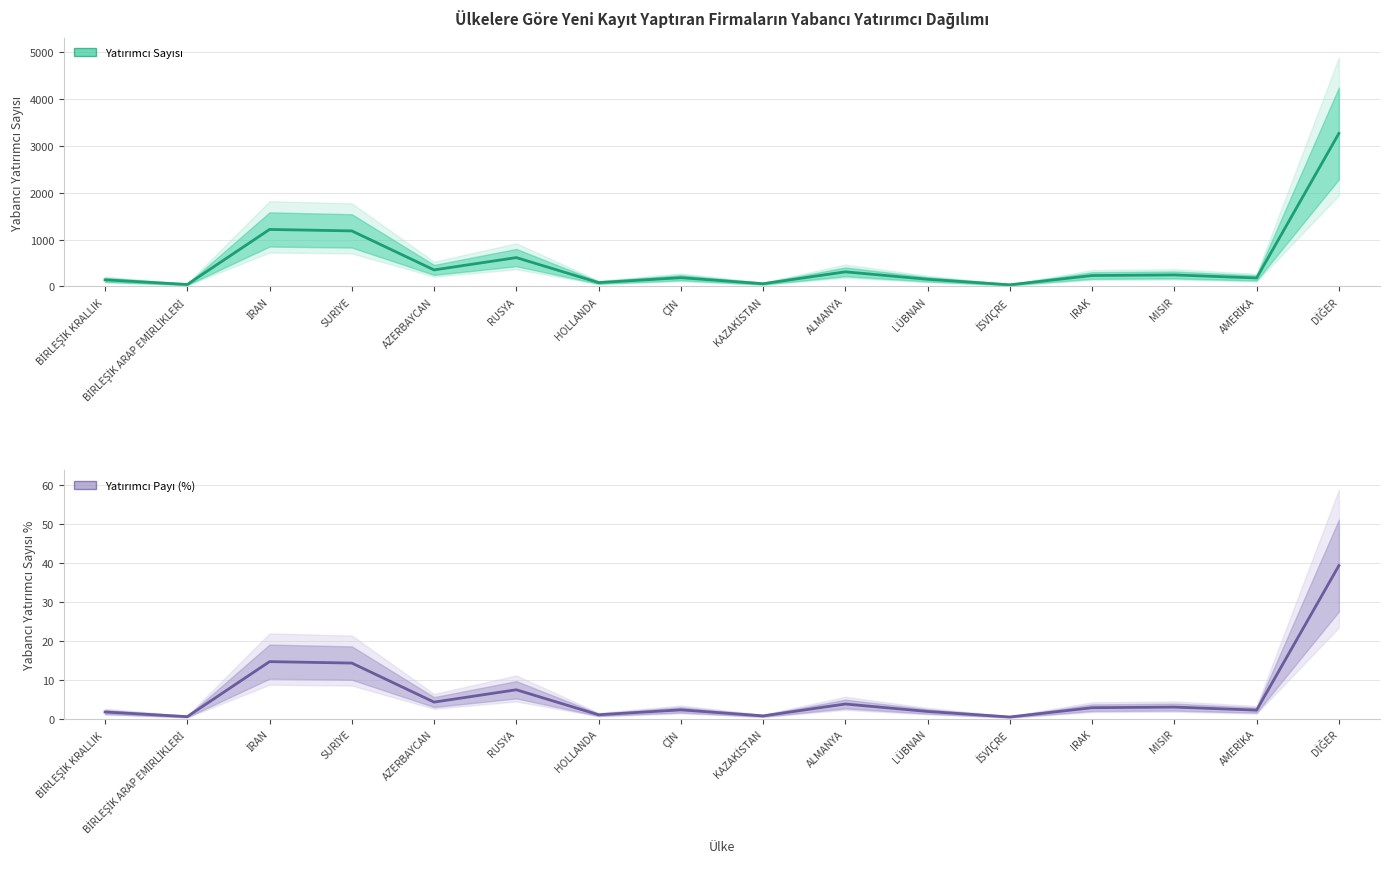

What is the label of the 15th point from the right?

BİRLEŞİK ARAP EMİRLİKLERİ